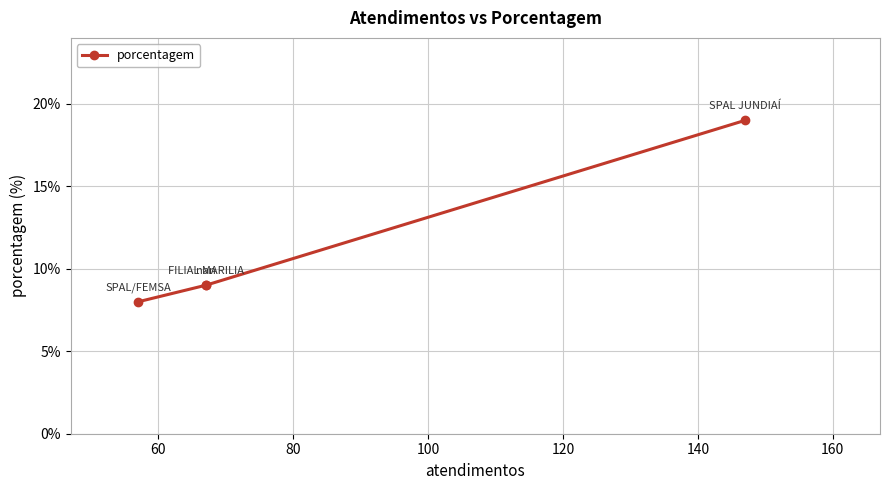

Does the chart display data point markers on the line(s)?

Yes